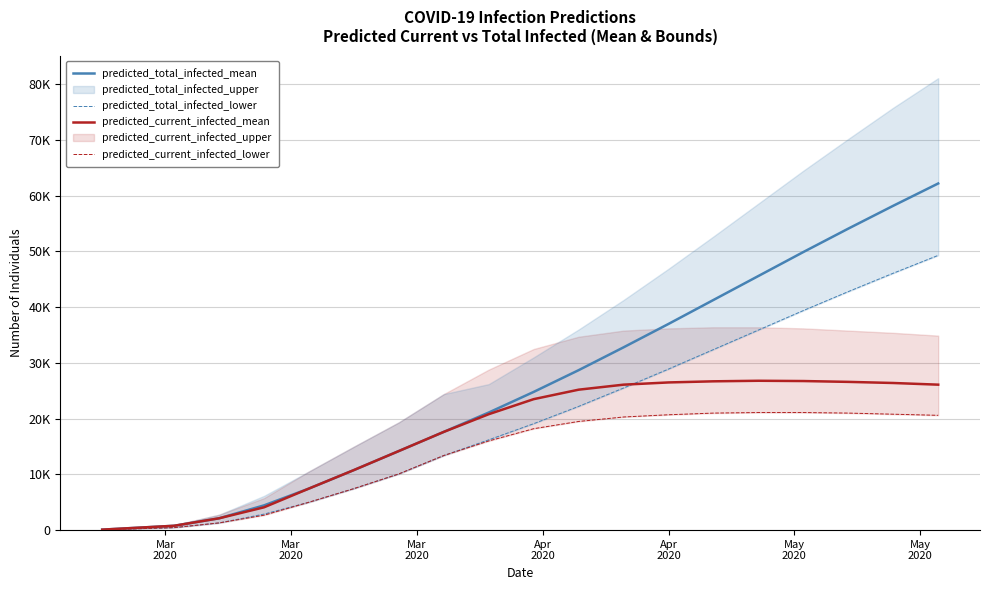

Which series has the widest spread of values?

predicted_total_infected_mean